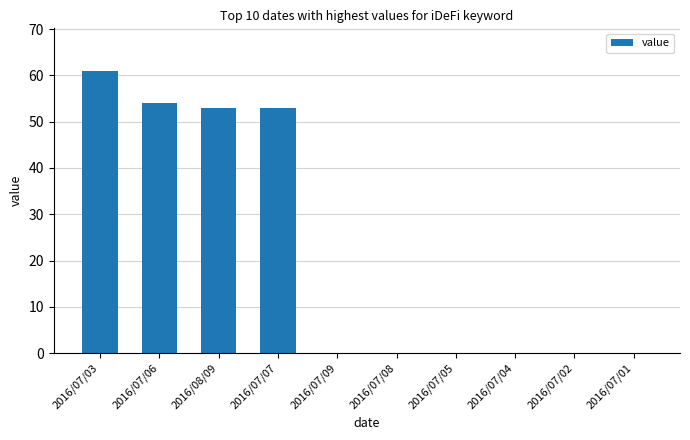

The value at 2016/07/07 is 29. True or false?

False